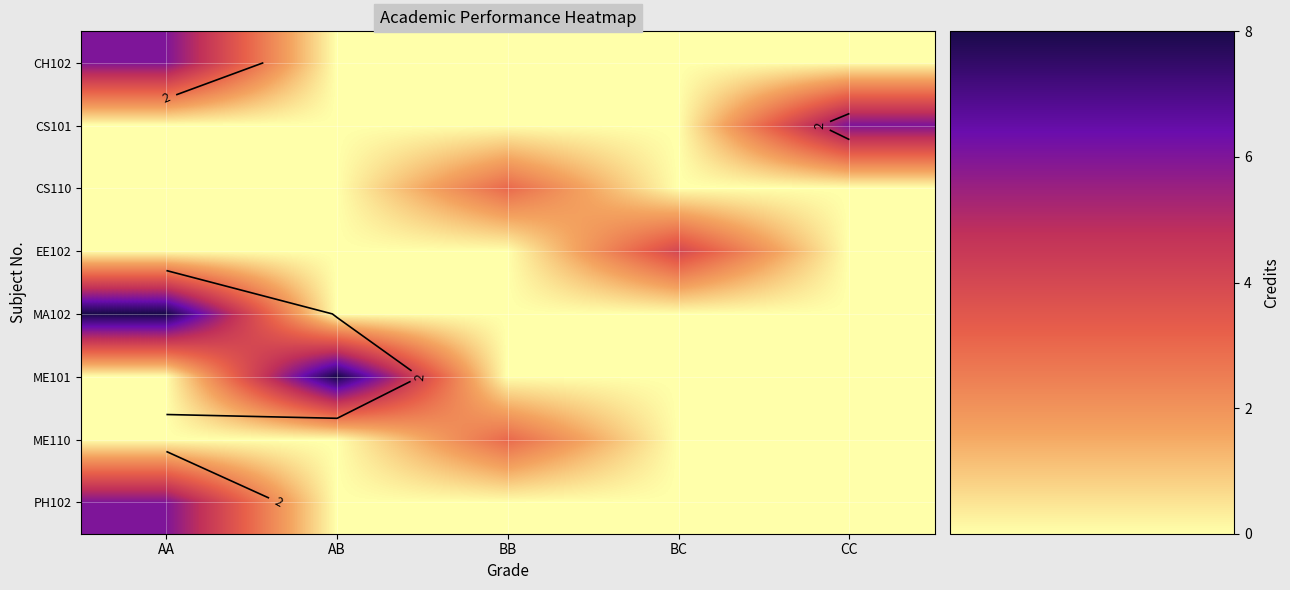

Between BC and CC, which series saw the biggest shift?

CS101